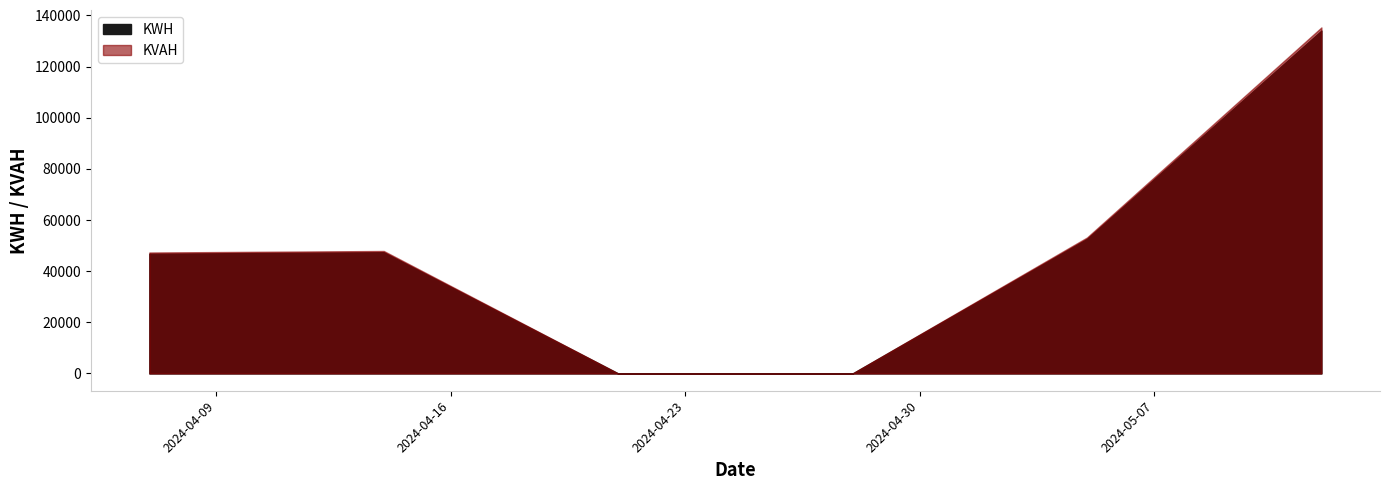

What position from the left is 2024-04-28?

4